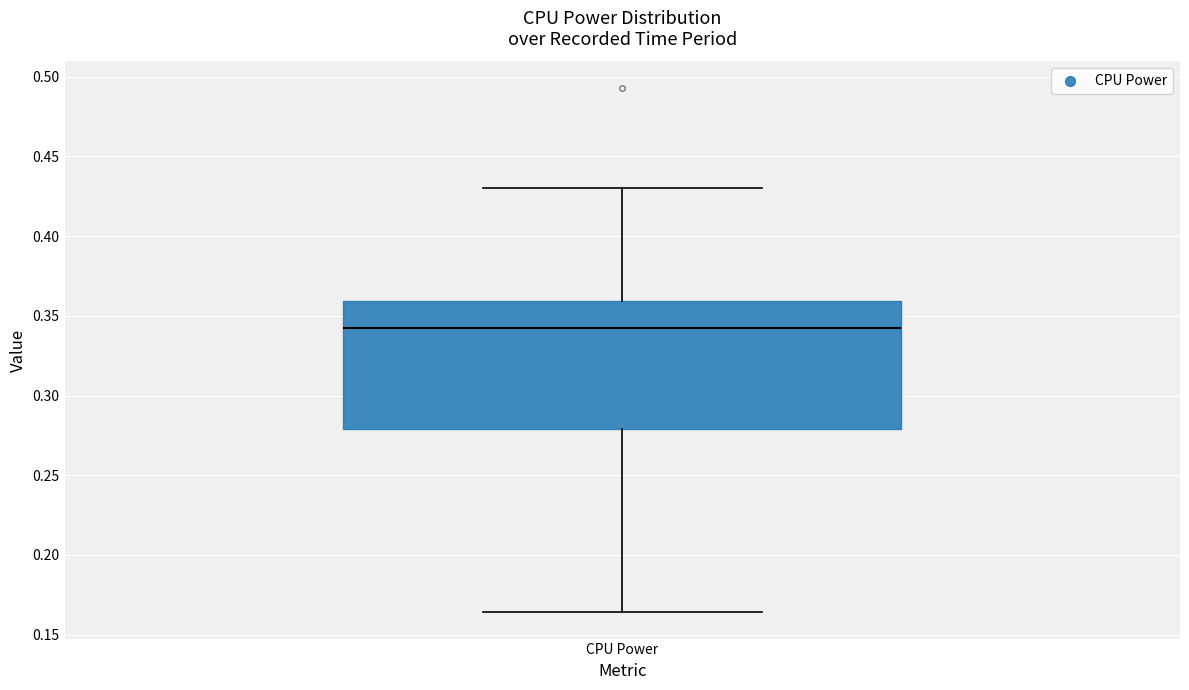

Read this box plot against the y-axis: the position of the median line, the range covered by the box, and the ends of both whiskers. The values are not printed on the chart, so give them approximately, as read against the axis.

median 0.340, box 0.280 to 0.360, whiskers 0.165 to 0.430